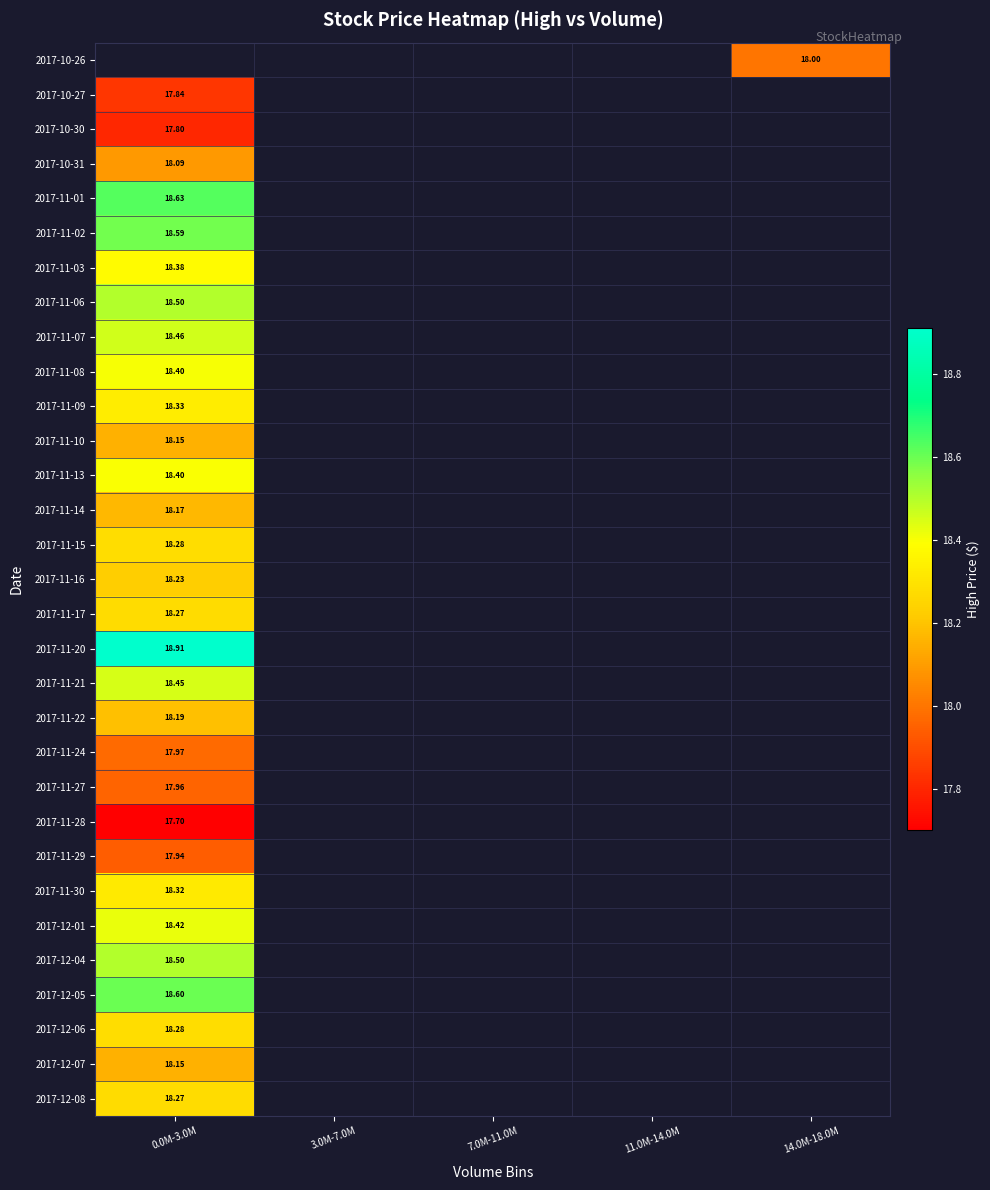

At which label does 2017-11-20 reach its minimum?

0.0M-3.0M